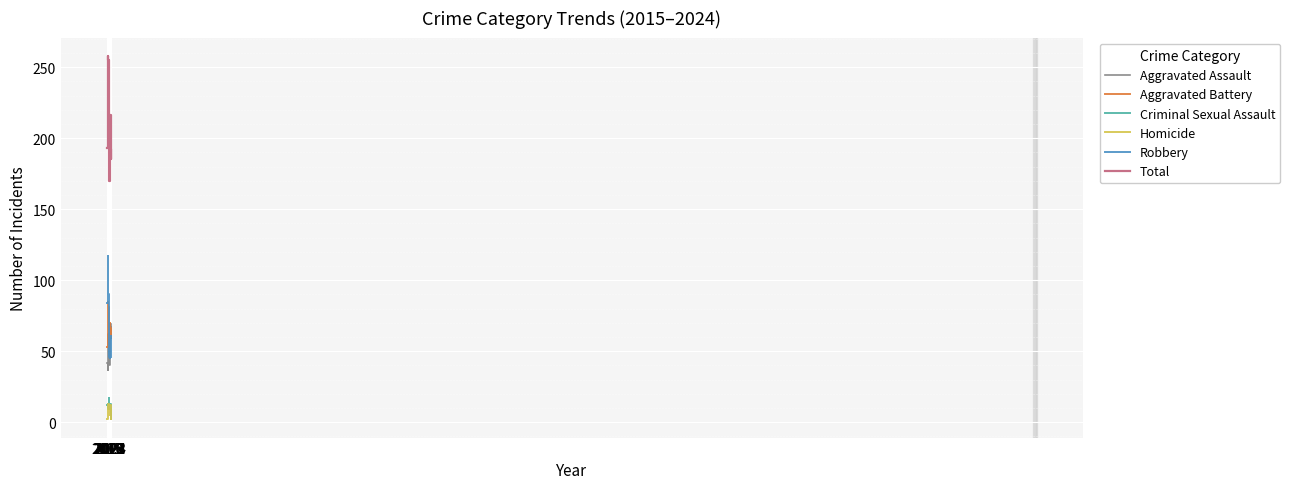

At which label does Aggravated Battery reach its peak?

2016